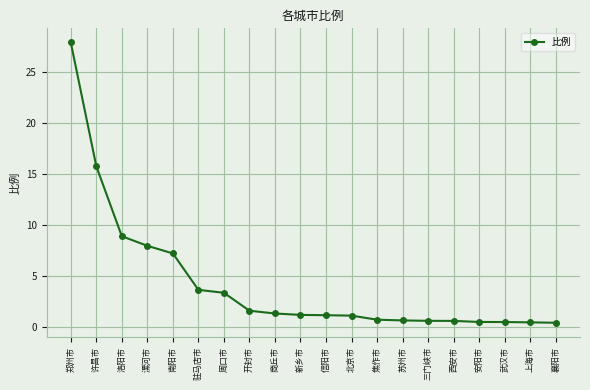

What is the ratio of the value at 周口市 to the value at 南阳市?

0.5